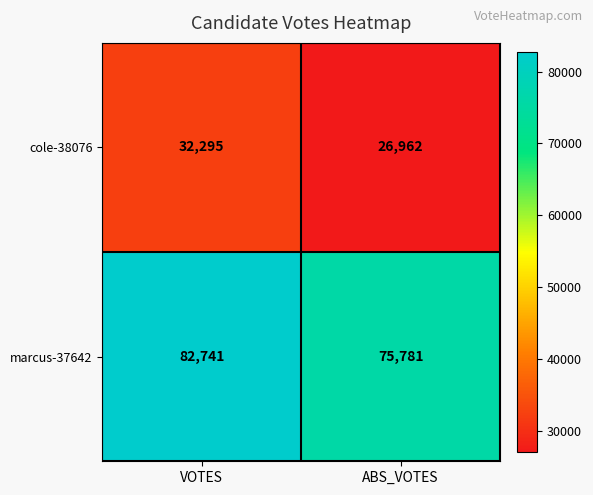

At which category does the chart reach its peak across all series?

VOTES